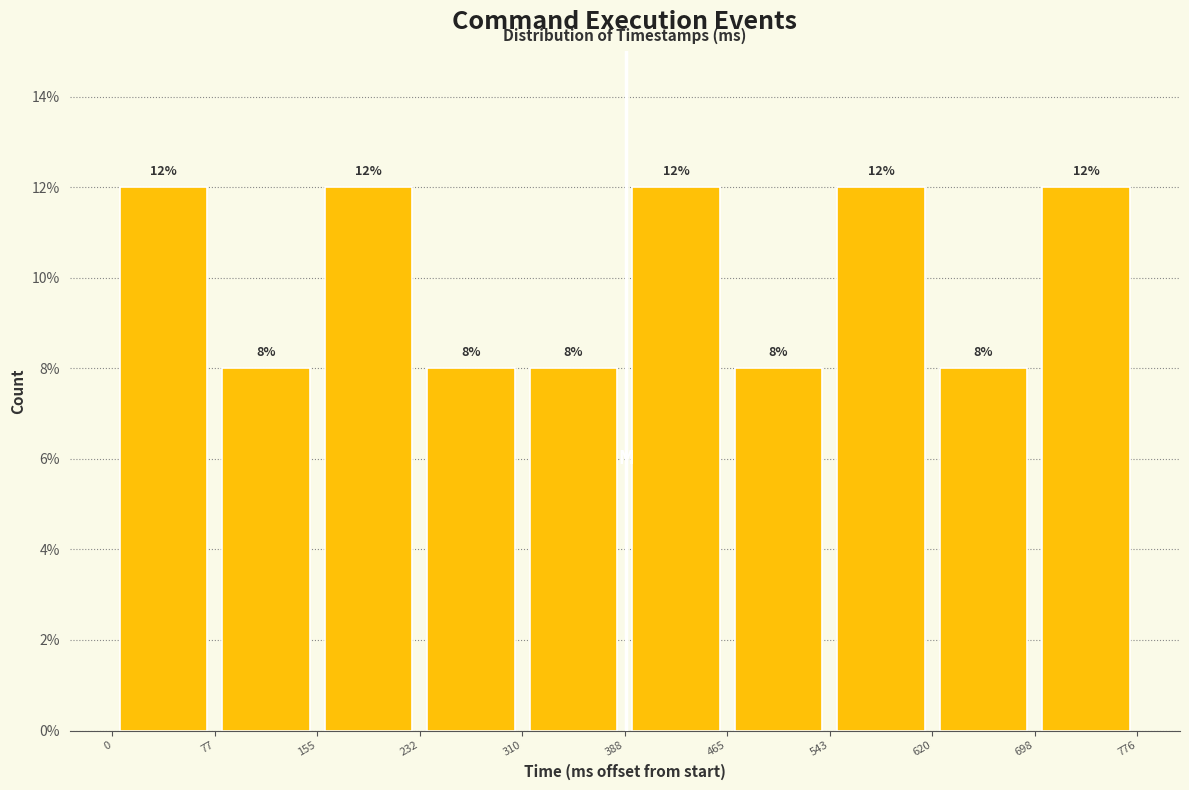

Reading left to right, transcribe this chart: for each bar, give the range it covers on the x-axis and its height.

0 to 77: 12
77 to 155: 8
155 to 232: 12
232 to 310: 8
310 to 388: 8
388 to 465: 12
465 to 543: 8
543 to 620: 12
620 to 698: 8
698 to 776: 12